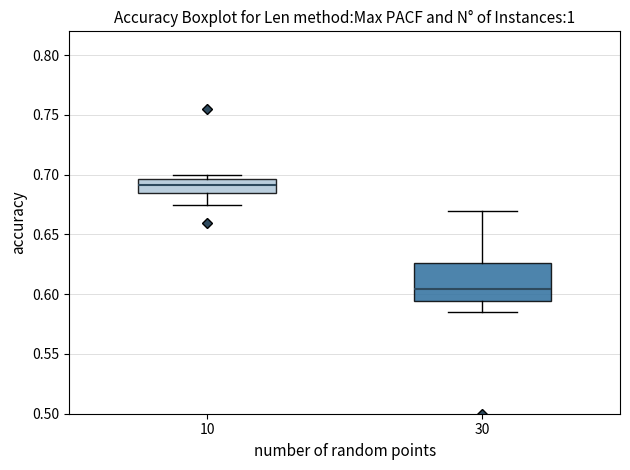

Where does the upper whisker of the box at x = 30 end on the y-axis? The values are not printed on the chart, so give them approximately, as read against the axis.

0.670